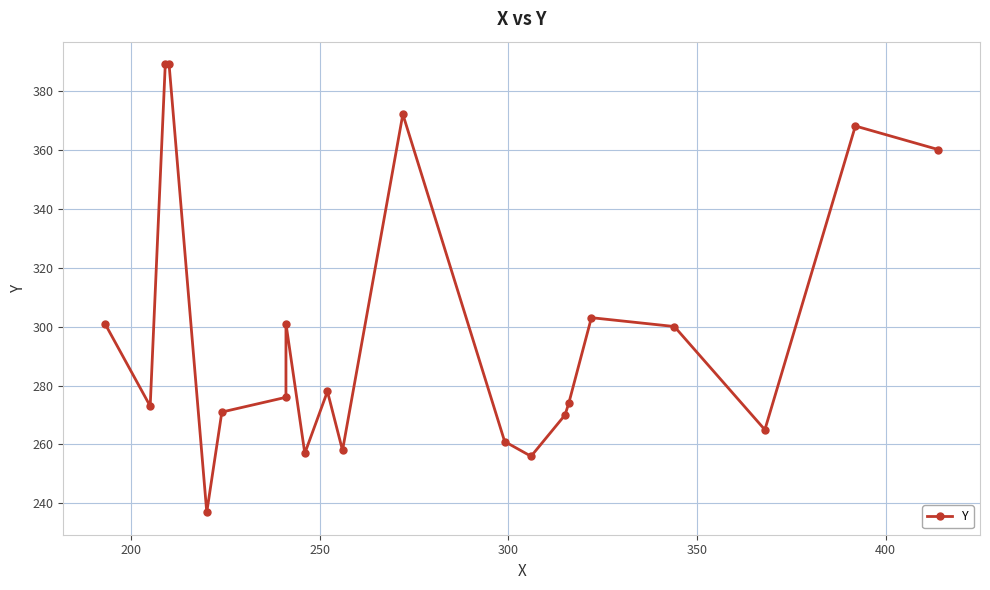

How many interior local peaks (higher than both neighbors) does the data have?

5